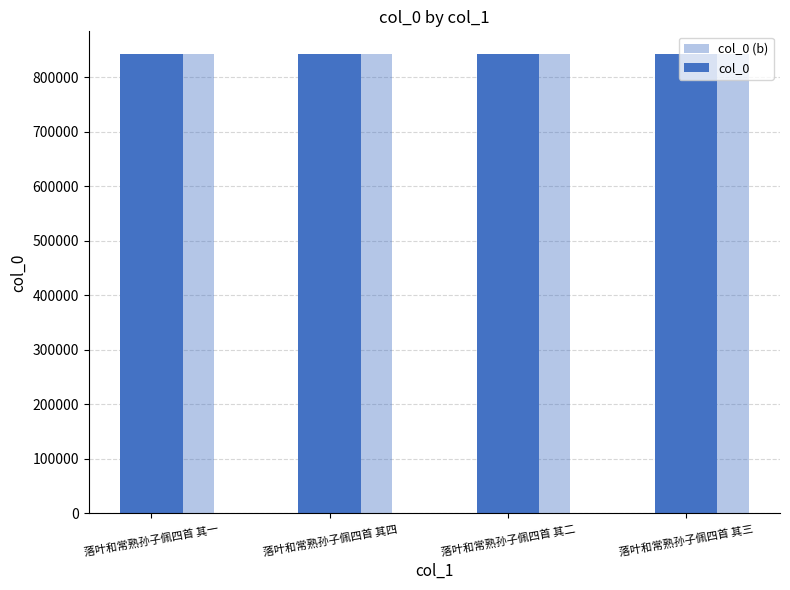

How many series are shown in this chart?

2